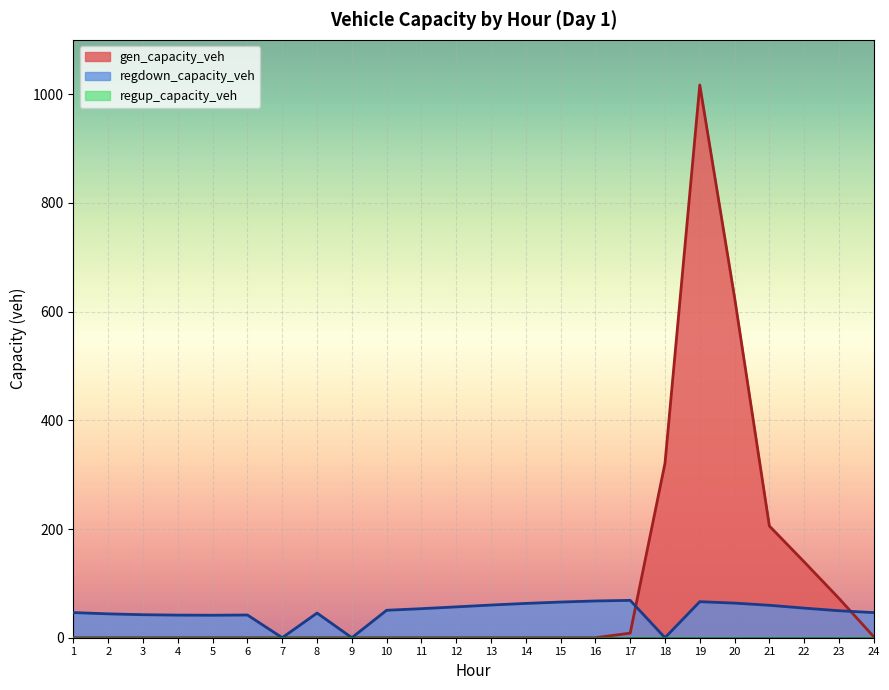

How many values in gen_capacity_veh are above zero?

8